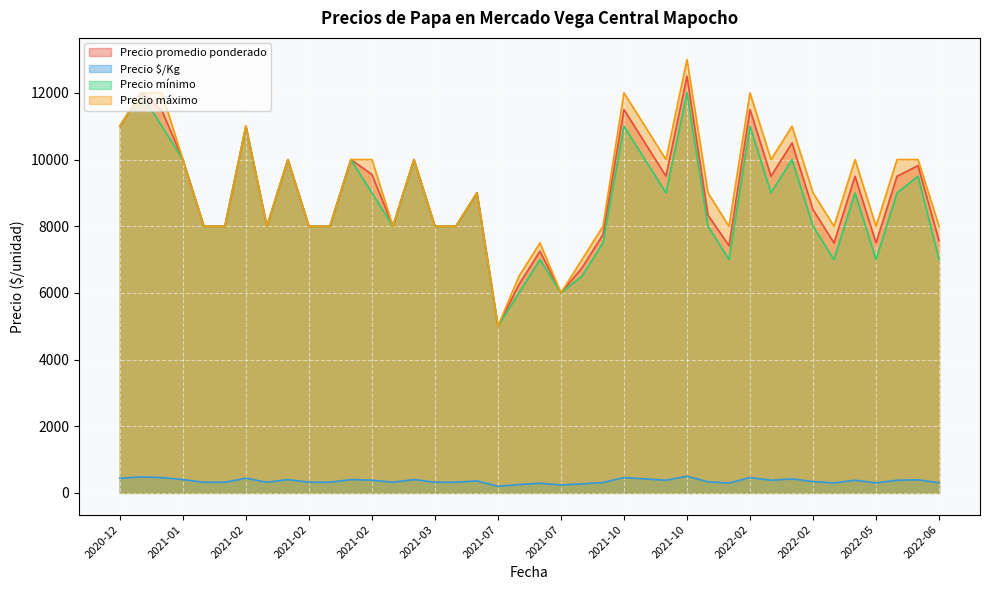

True or false: Precio promedio ponderado has more than 0 interior local peaks.

True